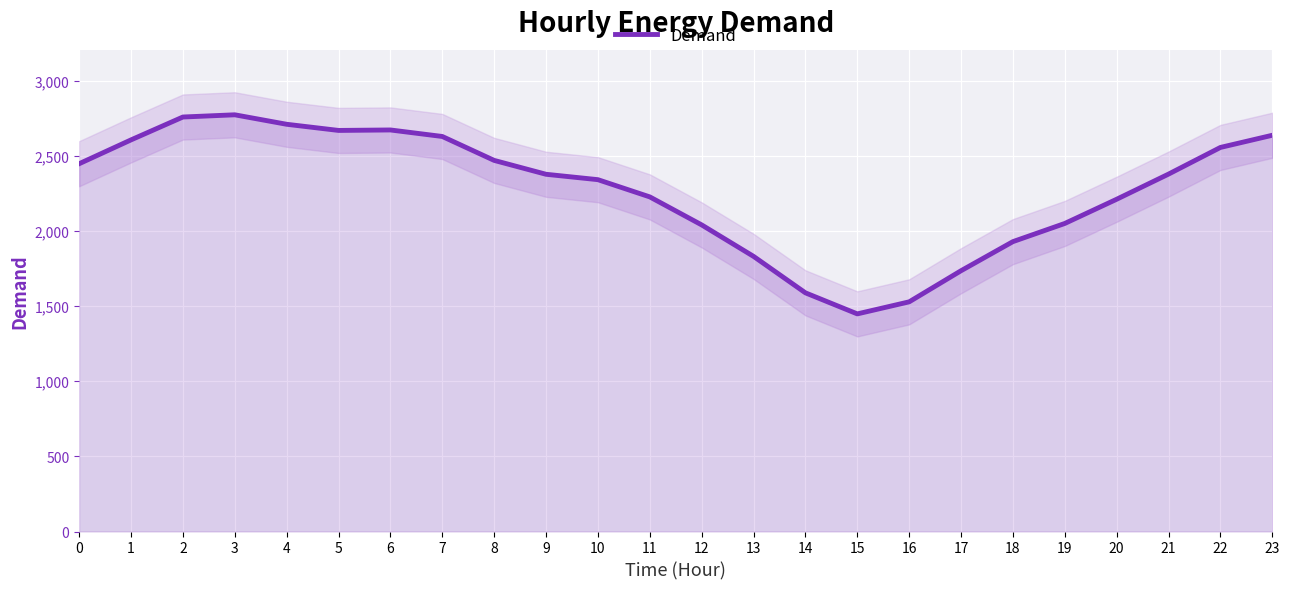

List the labels in order of value, smallest first.

15, 16, 14, 17, 13, 18, 12, 19, 20, 11, 10, 9, 21, 0, 8, 22, 1, 7, 23, 5, 6, 4, 2, 3